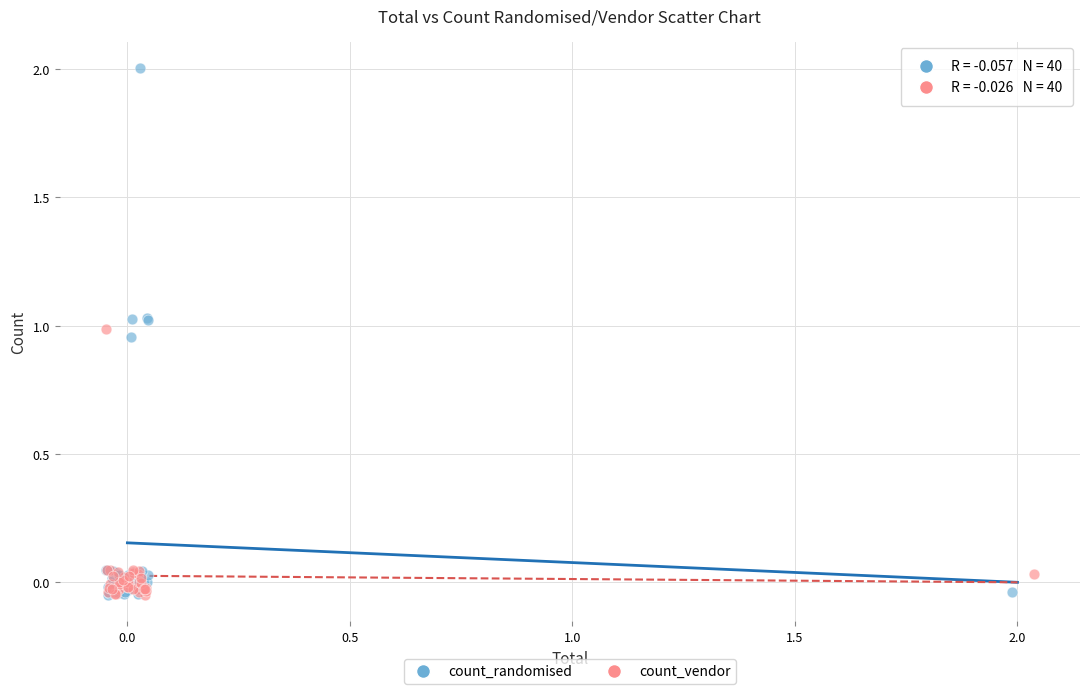

Which series has the largest Y range (max minus min)?

count_randomised